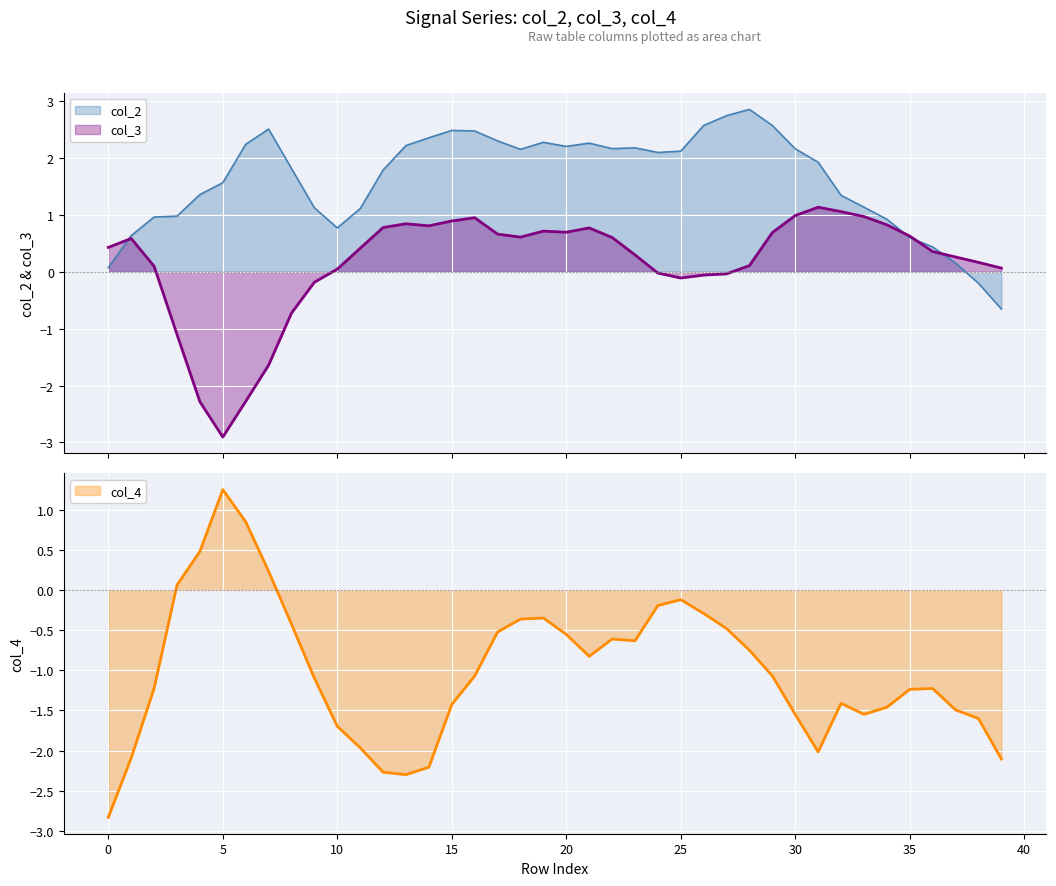

Where is col_3 nearest to the value 0?

24